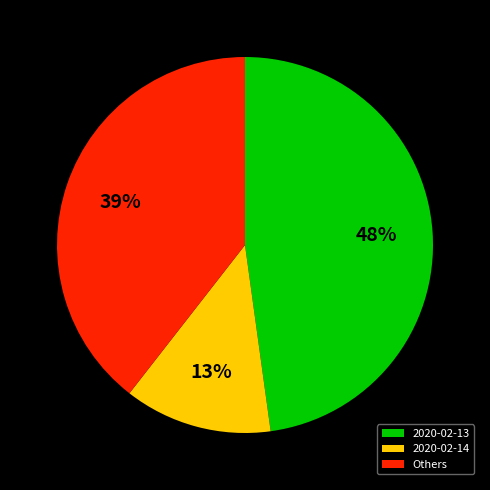

Does 2020-02-13 account for over 50% of the chart?

No